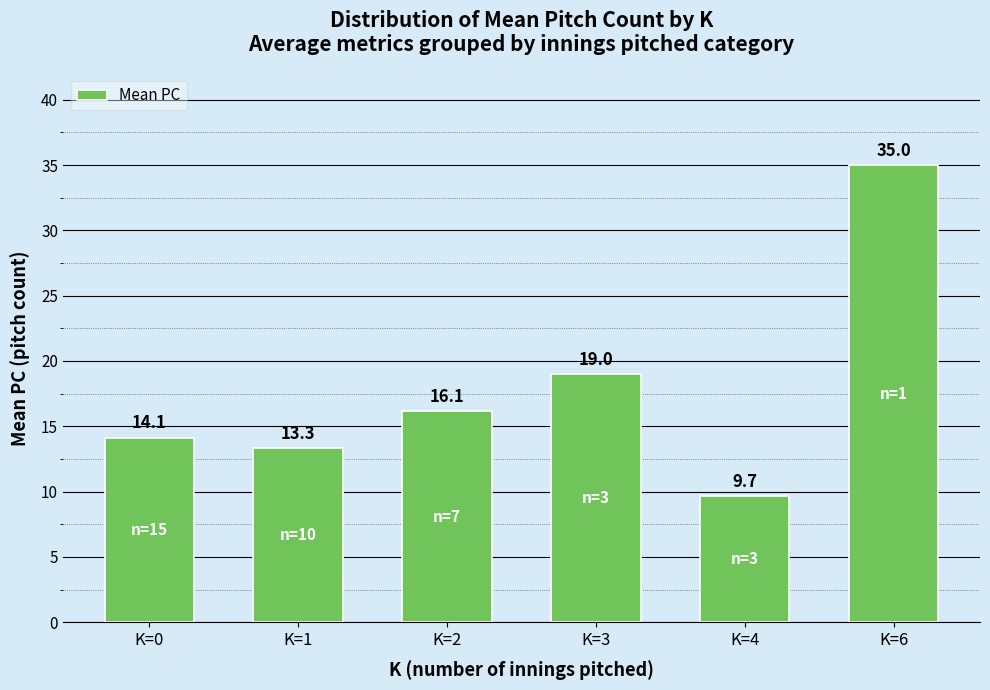

What is the difference between the second highest and second lowest values?

5.7